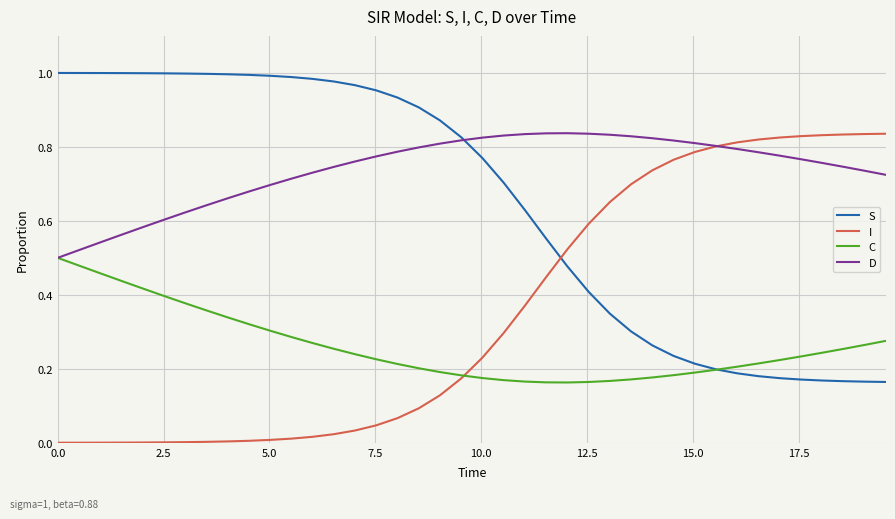

Which series has the largest total across all categories?

D